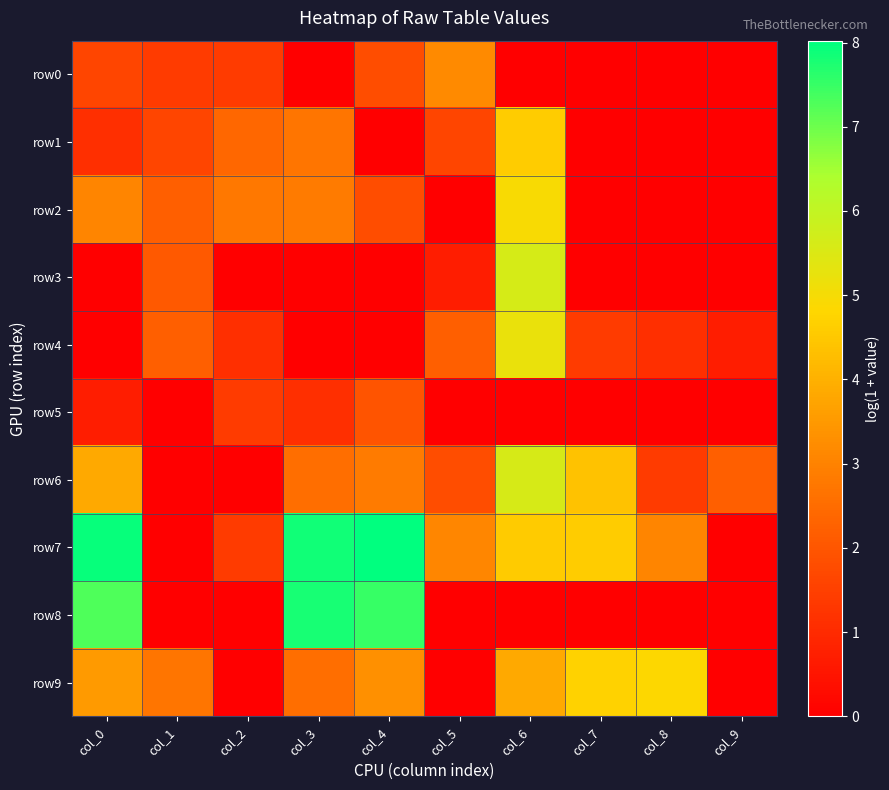

Reading left to right, extract all data points from this chart.

row0: col_0=1.6	col_1=1.4	col_2=1.4	col_3=0.0	col_4=1.8	col_5=3.2	col_6=0.0	col_7=0.0	col_8=0.0	col_9=0.0
row1: col_0=1.1	col_1=1.6	col_2=2.4	col_3=2.7	col_4=0.0	col_5=1.6	col_6=4.6	col_7=0.0	col_8=0.0	col_9=0.0
row2: col_0=3.0	col_1=2.2	col_2=2.8	col_3=2.8	col_4=1.8	col_5=0.0	col_6=4.9	col_7=0.0	col_8=0.0	col_9=0.0
row3: col_0=0.0	col_1=2.1	col_2=0.0	col_3=0.0	col_4=0.0	col_5=0.7	col_6=5.6	col_7=0.0	col_8=0.0	col_9=0.0
row4: col_0=0.0	col_1=2.2	col_2=1.1	col_3=0.0	col_4=0.0	col_5=2.2	col_6=5.2	col_7=1.4	col_8=1.1	col_9=0.7
row5: col_0=0.7	col_1=0.0	col_2=1.4	col_3=1.1	col_4=1.9	col_5=0.0	col_6=0.0	col_7=0.0	col_8=0.0	col_9=0.0
row6: col_0=3.9	col_1=0.0	col_2=0.0	col_3=2.6	col_4=2.8	col_5=1.8	col_6=5.6	col_7=4.4	col_8=1.4	col_9=2.2
row7: col_0=7.9	col_1=0.0	col_2=1.4	col_3=7.8	col_4=8.0	col_5=3.1	col_6=4.6	col_7=4.6	col_8=3.0	col_9=0.0
row8: col_0=7.3	col_1=0.0	col_2=0.0	col_3=7.8	col_4=7.5	col_5=0.0	col_6=0.0	col_7=0.0	col_8=0.0	col_9=0.0
row9: col_0=3.5	col_1=2.7	col_2=0.0	col_3=2.6	col_4=3.3	col_5=0.0	col_6=3.9	col_7=4.7	col_8=4.8	col_9=0.0